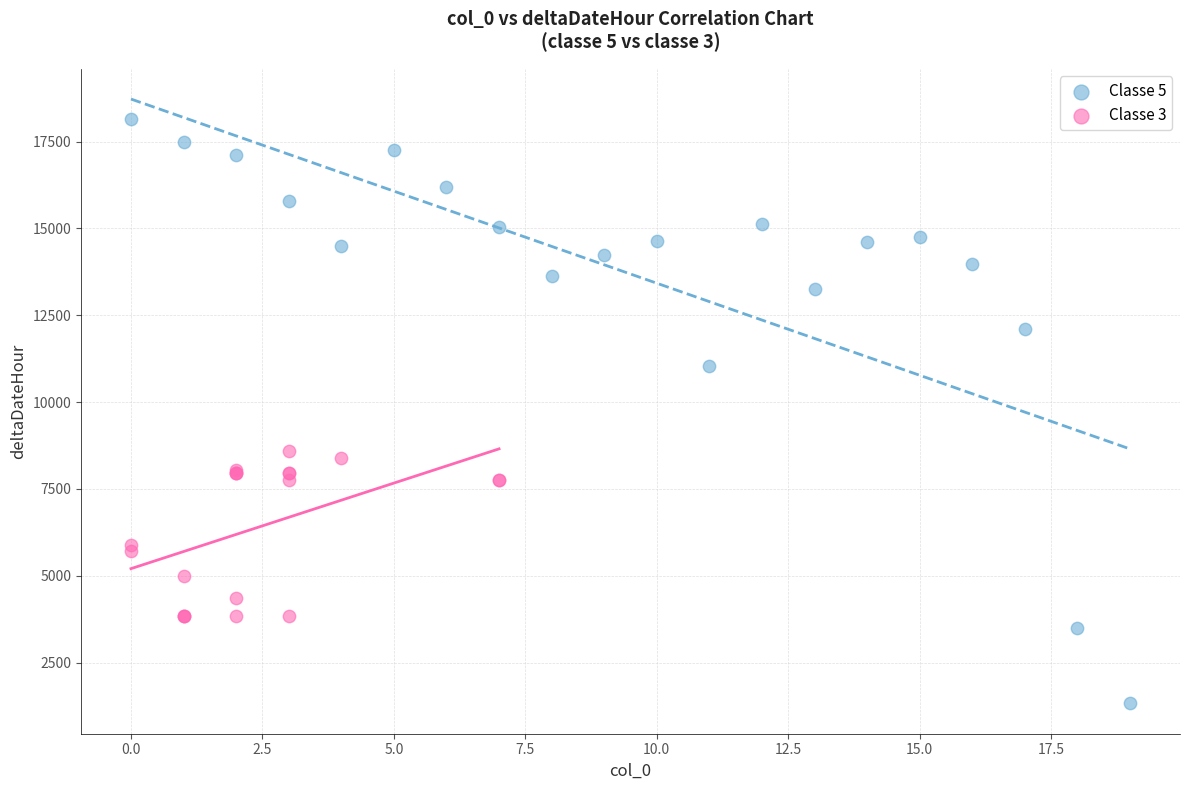

Which series contains the highest Y value?

Classe 5